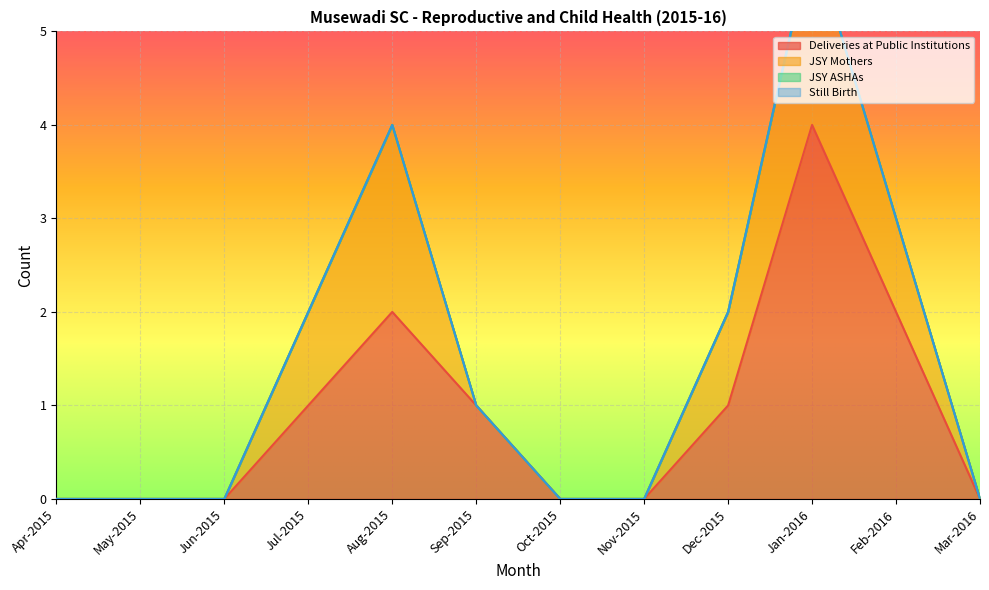

At which category is the sum across all series the highest?

Jan-2016